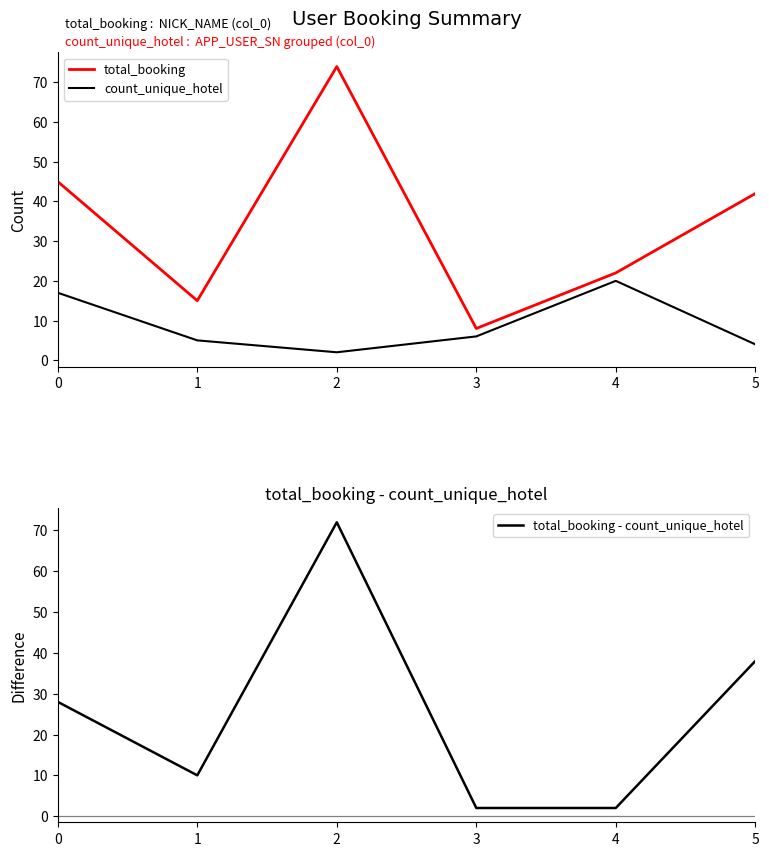

Which label corresponds to the largest value in the chart?

2